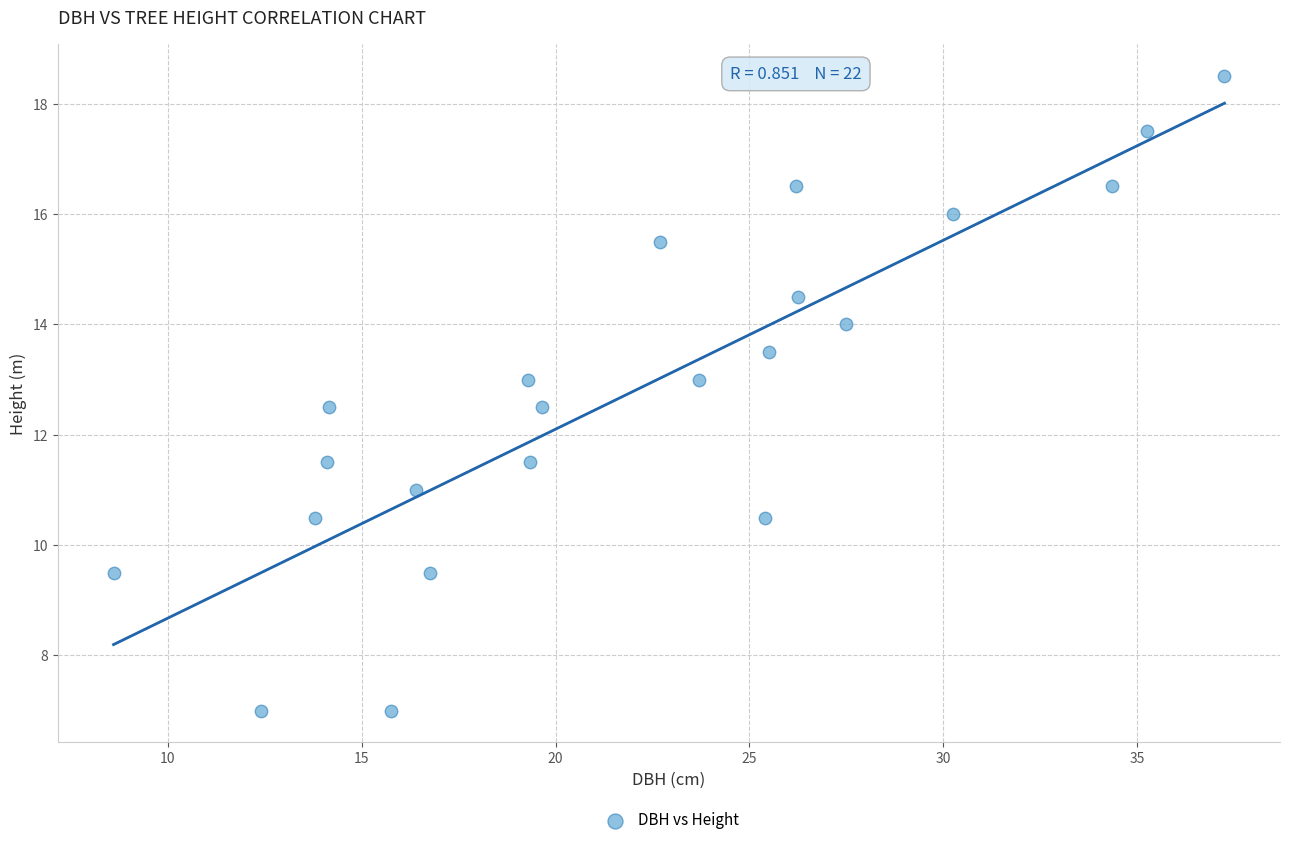

List the coordinates of all points as (X, Y) pairs, reading left to right.

(8.6, 9.5)  (12.4, 7.0)  (13.8, 10.5)  (14.1, 11.5)  (14.2, 12.5)  (15.8, 7.0)  (16.4, 11.0)  (16.8, 9.5)  (19.3, 13.0)  (19.4, 11.5)  (19.6, 12.5)  (22.7, 15.5)  (23.7, 13.0)  (25.4, 10.5)  (25.5, 13.5)  (26.2, 16.5)  (26.2, 14.5)  (27.5, 14.0)  (30.2, 16.0)  (34.4, 16.5)  (35.2, 17.5)  (37.2, 18.5)